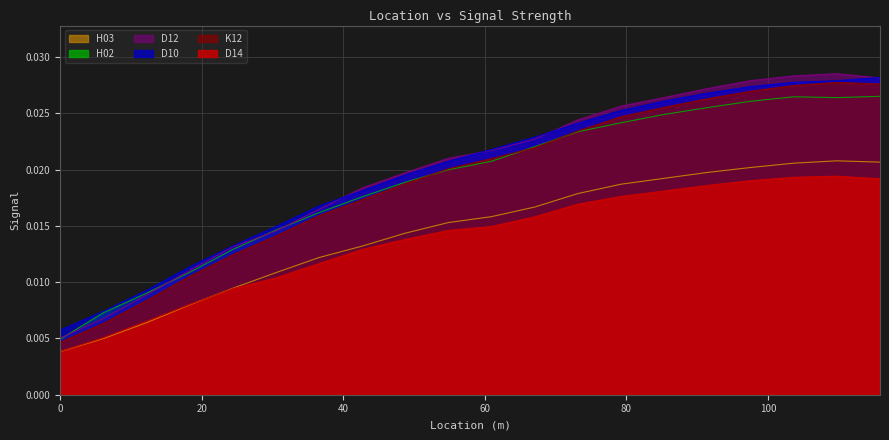

Which series has the widest spread of values?

D12